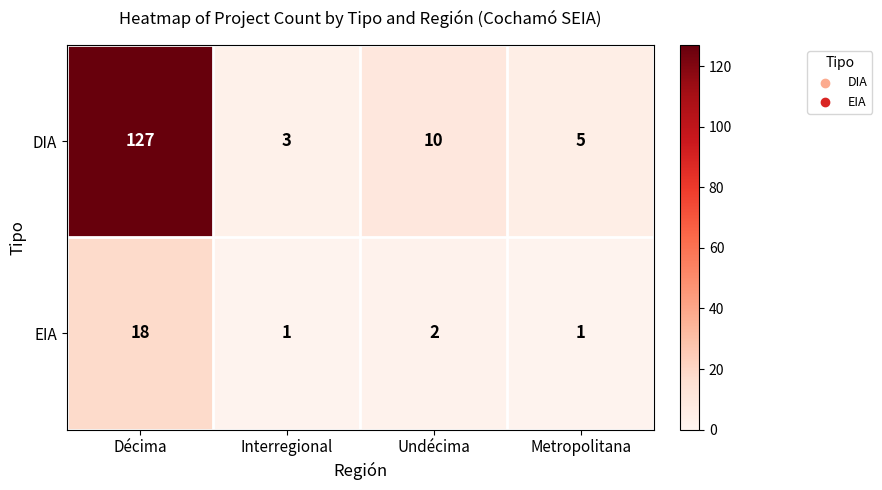

Which series has the largest range (max minus min)?

DIA